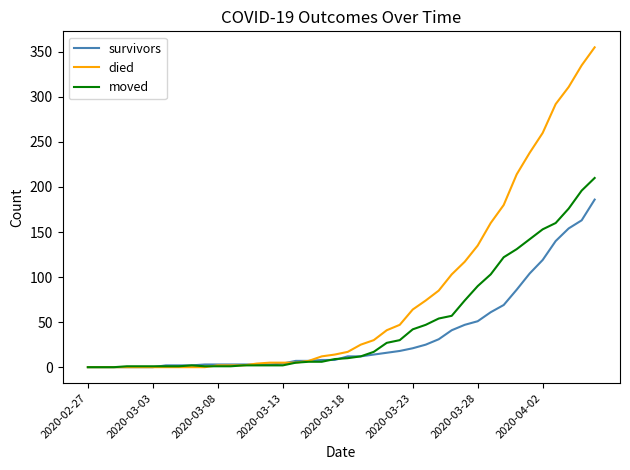

Which series has the widest spread of values?

died